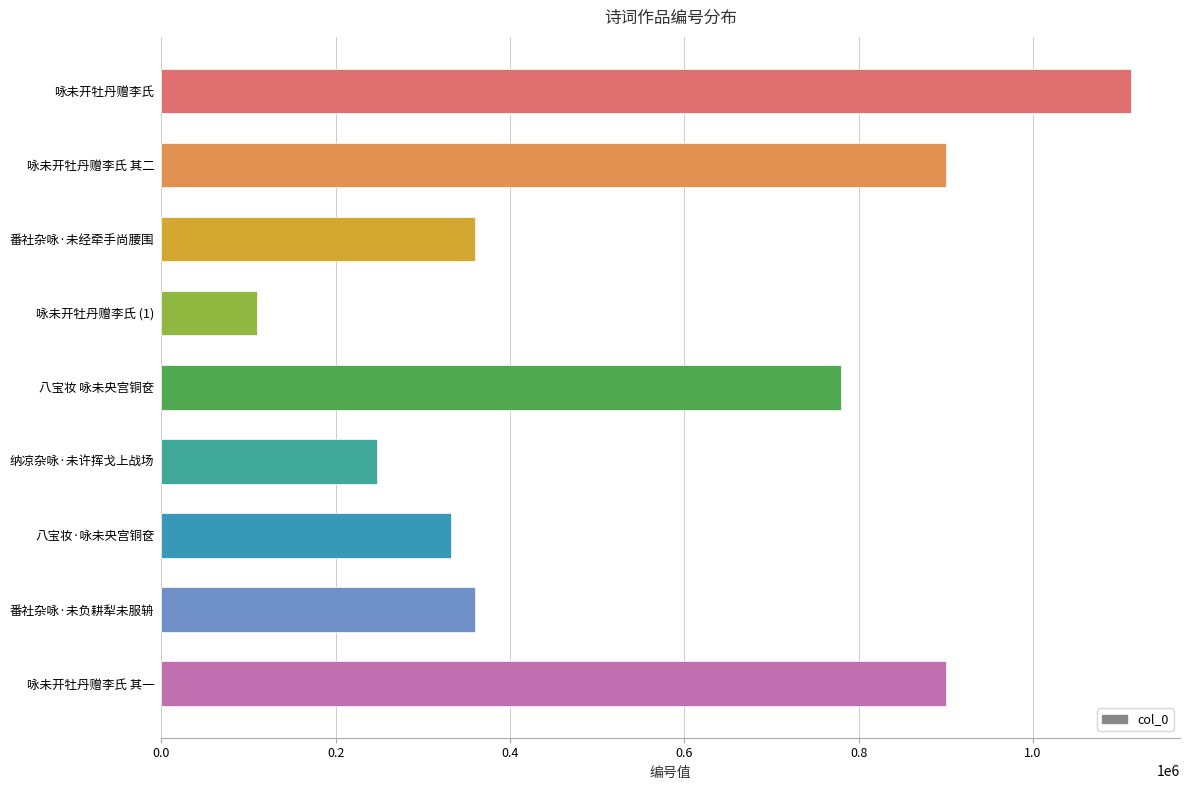

Which label corresponds to the smallest value in the chart?

咏未开牡丹赠李氏 (1)